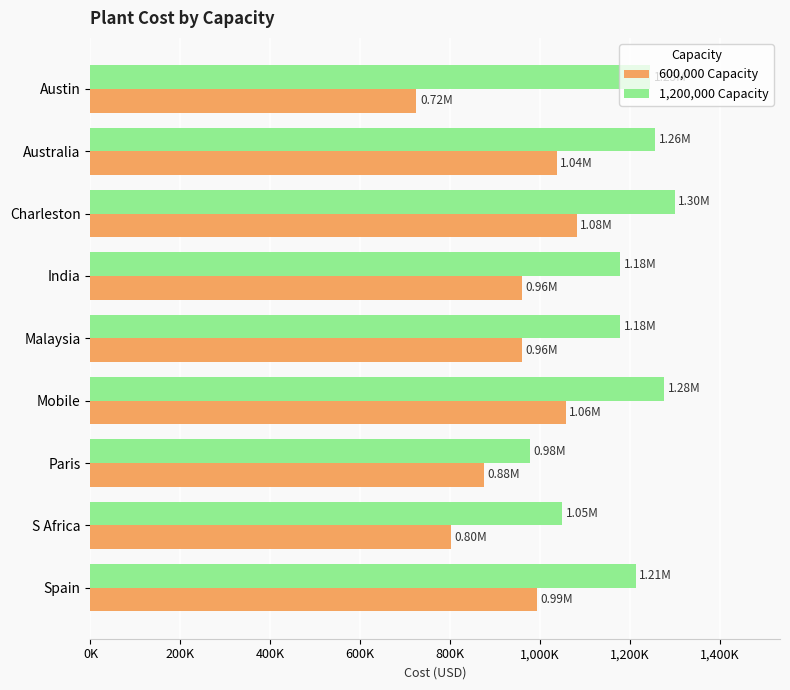

What are all the series names shown in the legend?

600,000 Capacity, 1,200,000 Capacity